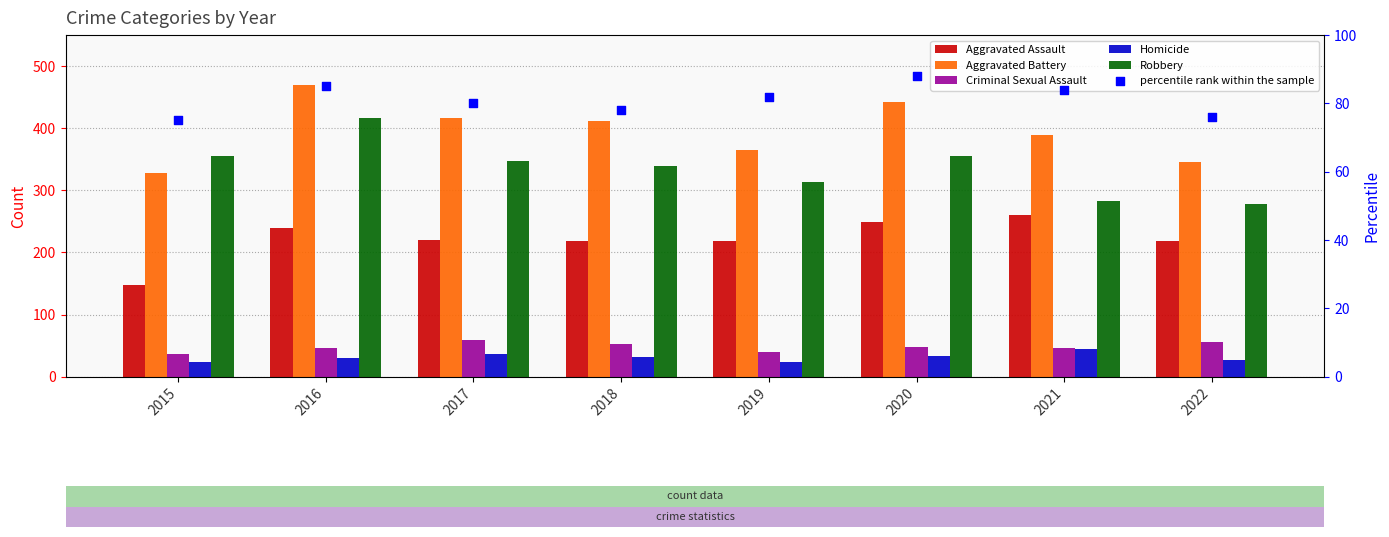

What is the total value across all series at 2019?

1042